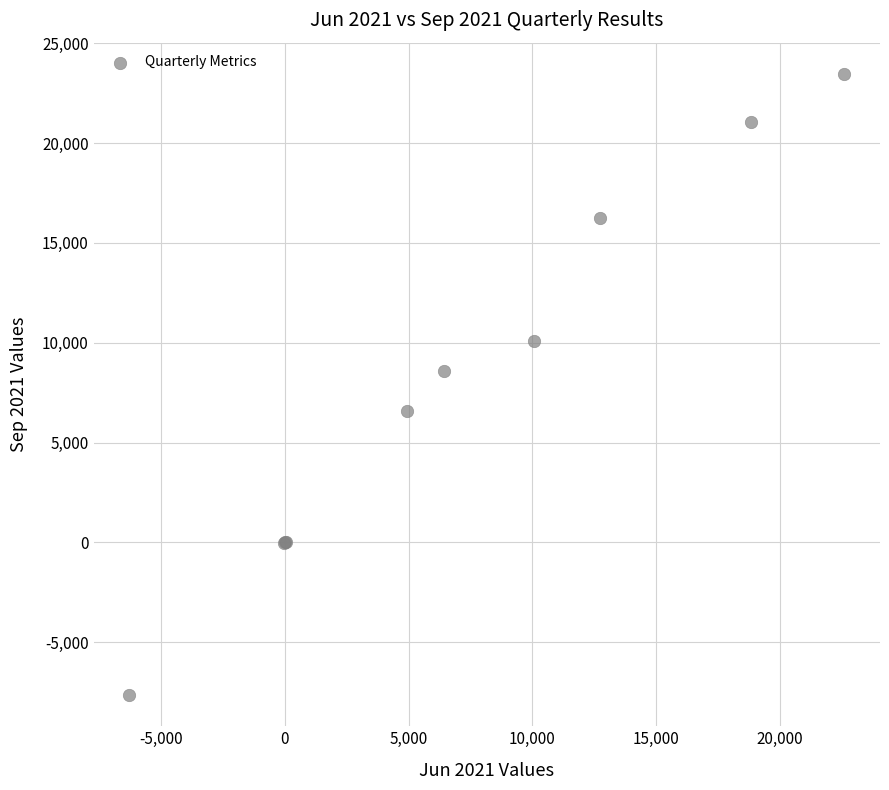

What Y value in the scatter plot is closest to 7911?

8606.0